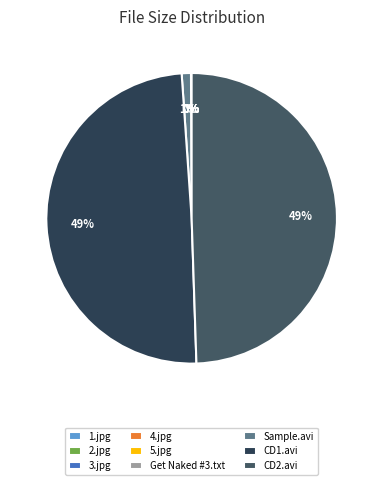

To the nearest percent, what is the average slice percentage?

11%